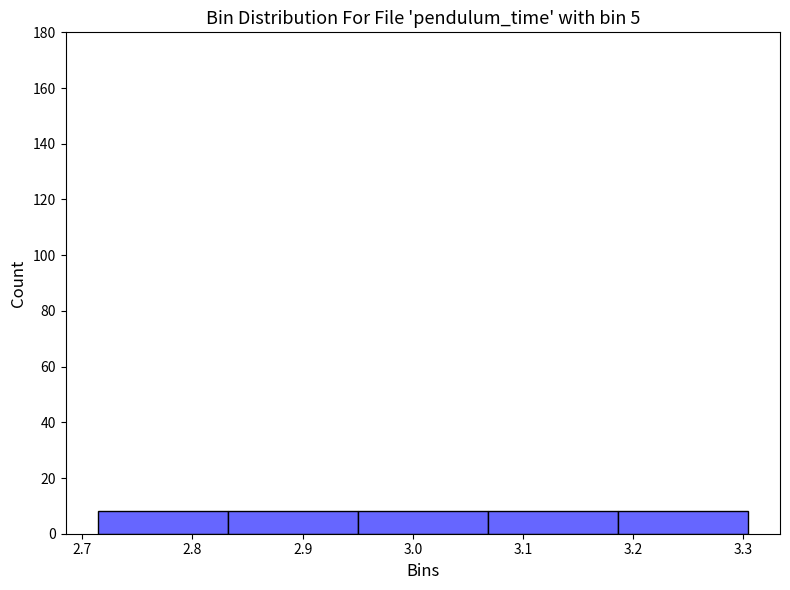

How tall is the bar that spans 3.07 to 3.19 on the x-axis? Neither the bar edges nor the heights are printed on the chart, so give them approximately, as read against the axes.

8